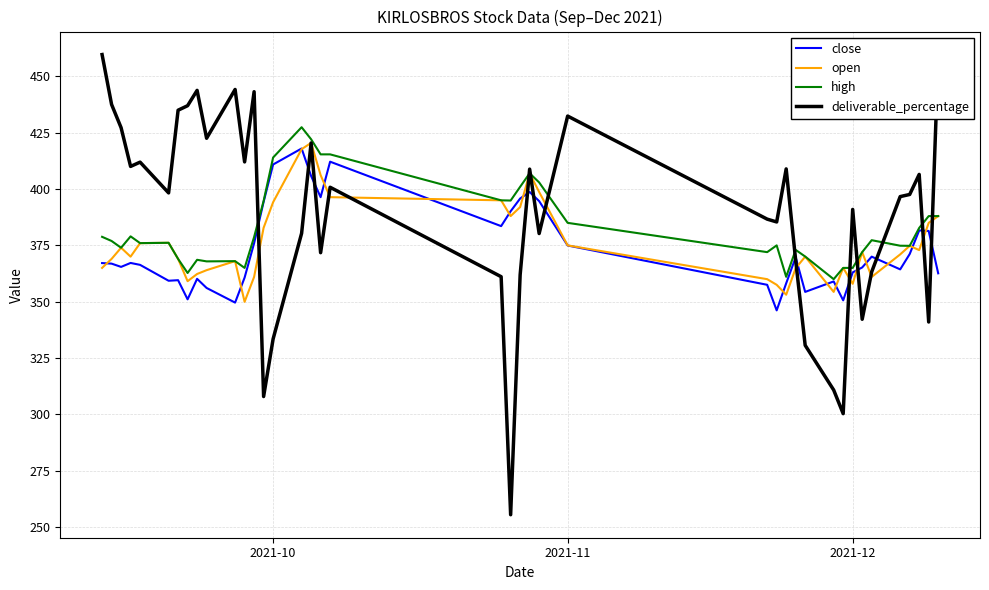

What is the lowest value of the high series?

360.0